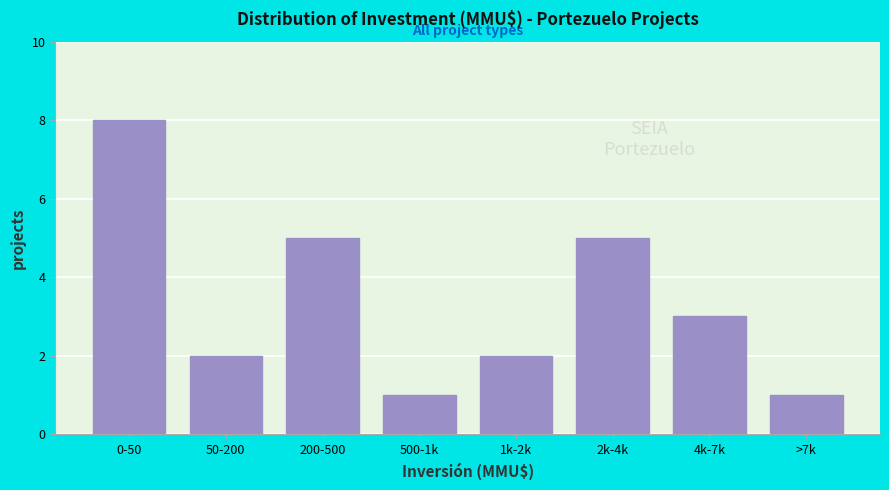

Reading left to right, what are all the values shown in this chart?

8	2	5	1	2	5	3	1